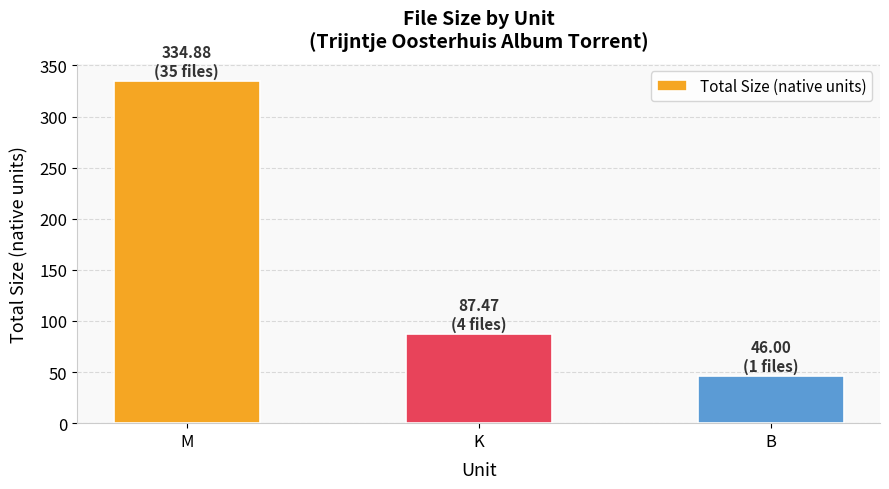

What is the average value?

156.1